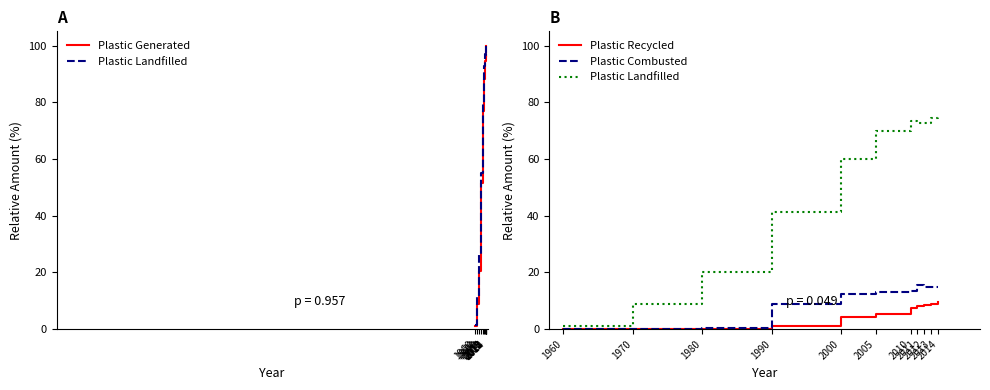

Between 2000 and 2012, which series saw the biggest shift?

Plastic Generated